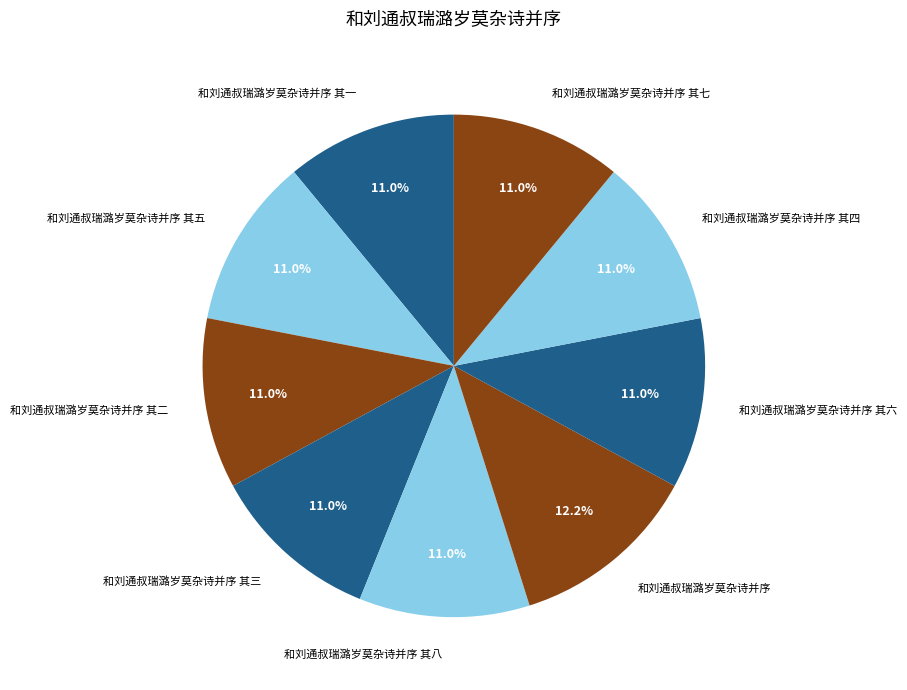

Approximately how many times larger is the value at 和刘通叔瑞潞岁莫杂诗并序 compared to 和刘通叔瑞潞岁莫杂诗并序 其八?

1.1